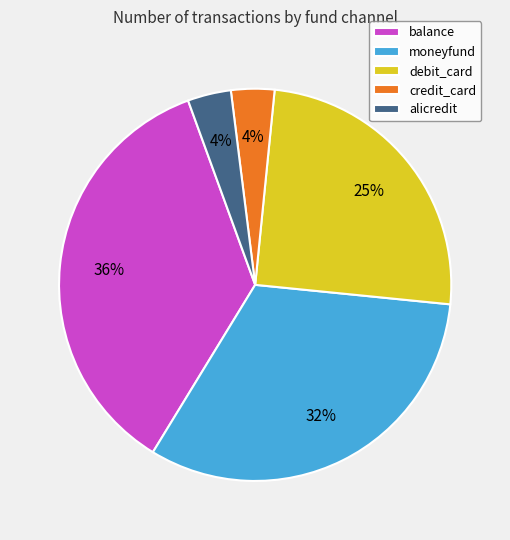

What percentage is the credit_card slice, to the nearest percent?

4%